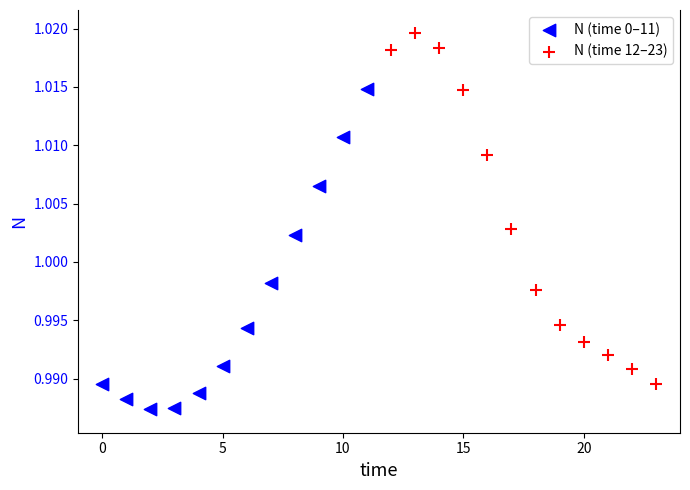

What are all the series names shown in the legend?

N (time 0–11), N (time 12–23)